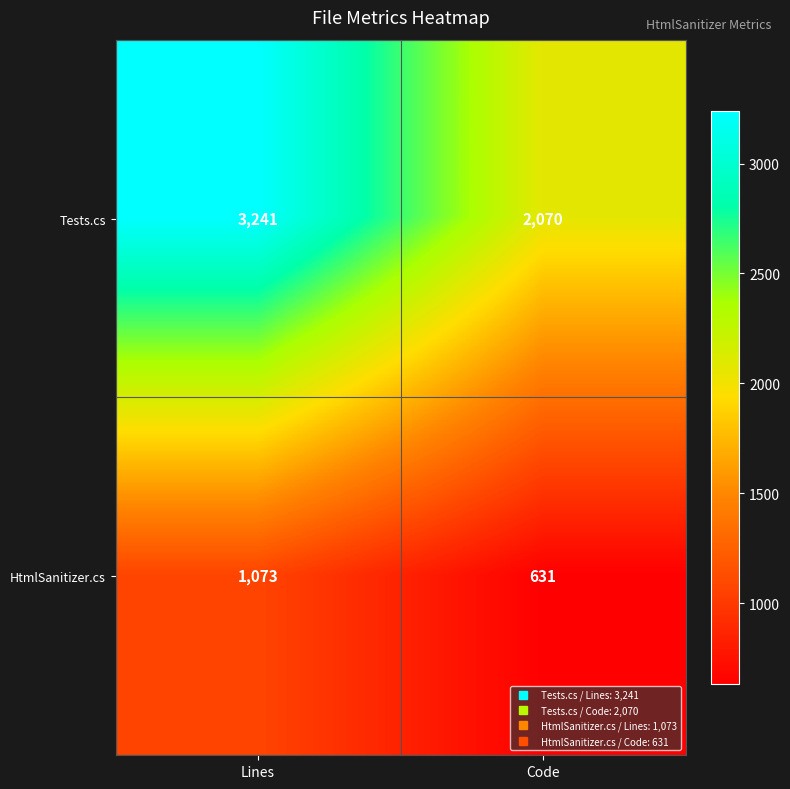

Reading right to left, what are all the values shown in this chart?

Tests.cs: Code=2070	Lines=3241
HtmlSanitizer.cs: Code=631	Lines=1073